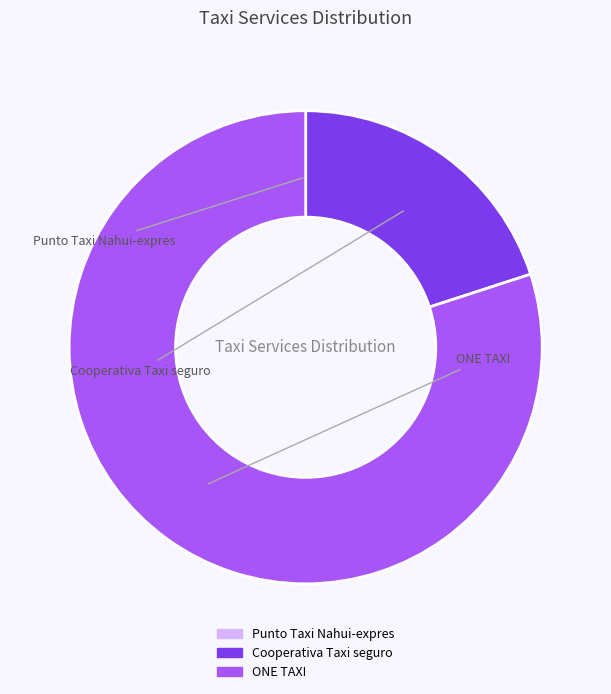

Is there any slice that represents more than half of the pie?

Yes